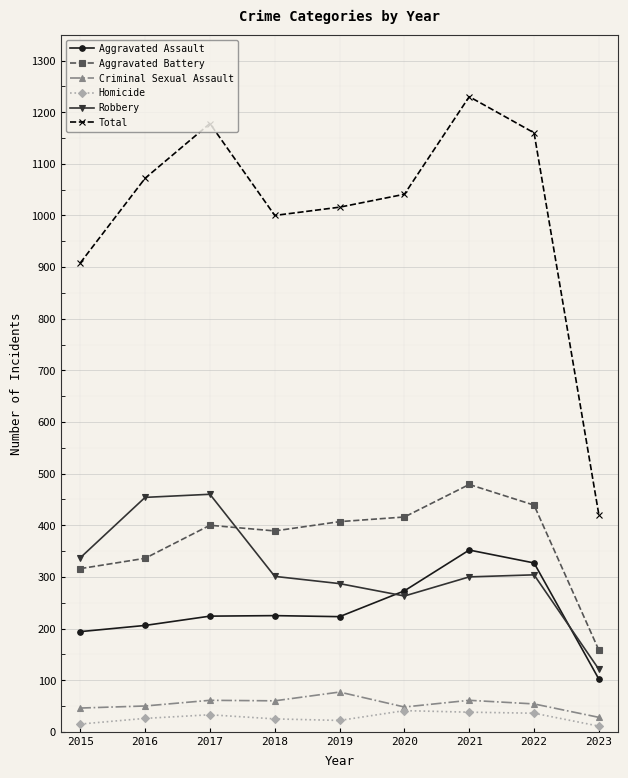

What is the spread (max minus min) of values at 2018?

975